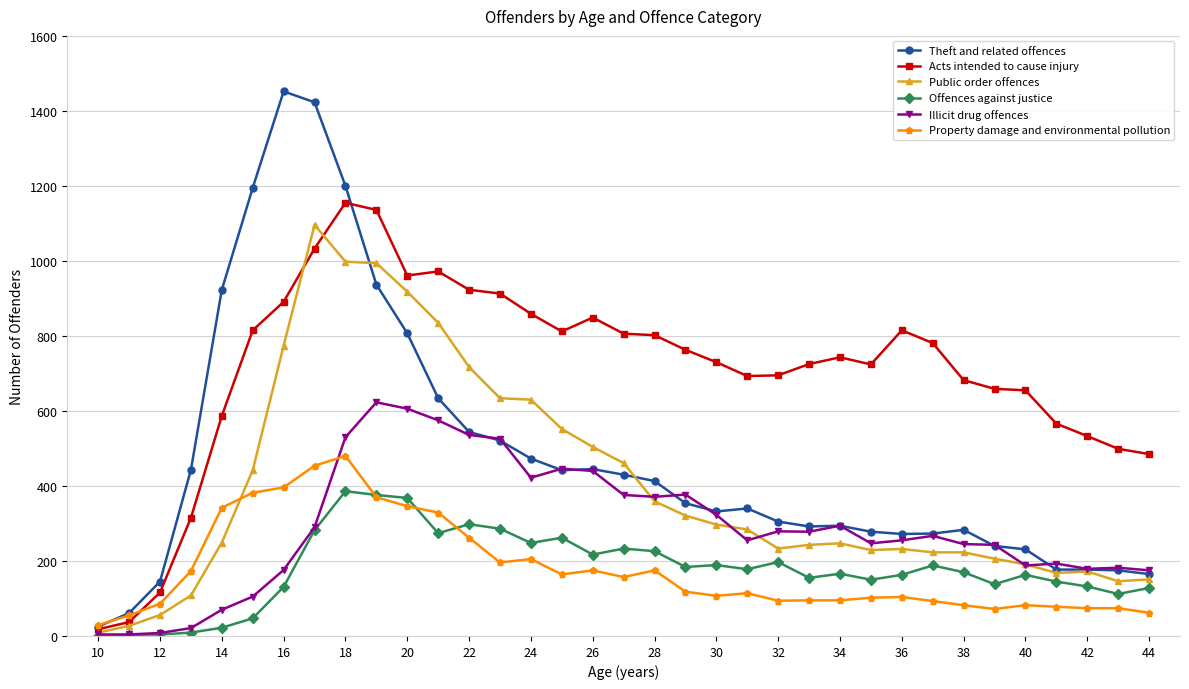

Count the number of data series in this chart.

6